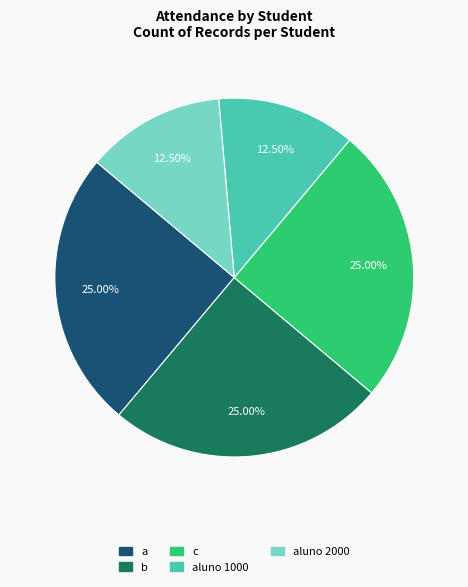

How many segments does this pie chart have?

5